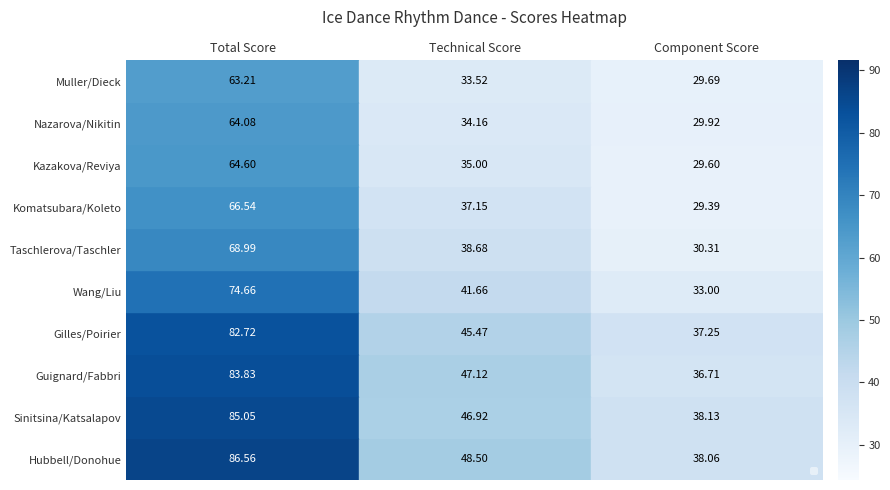

Where is Guignard/Fabbri nearest to the value 60?

Technical Score